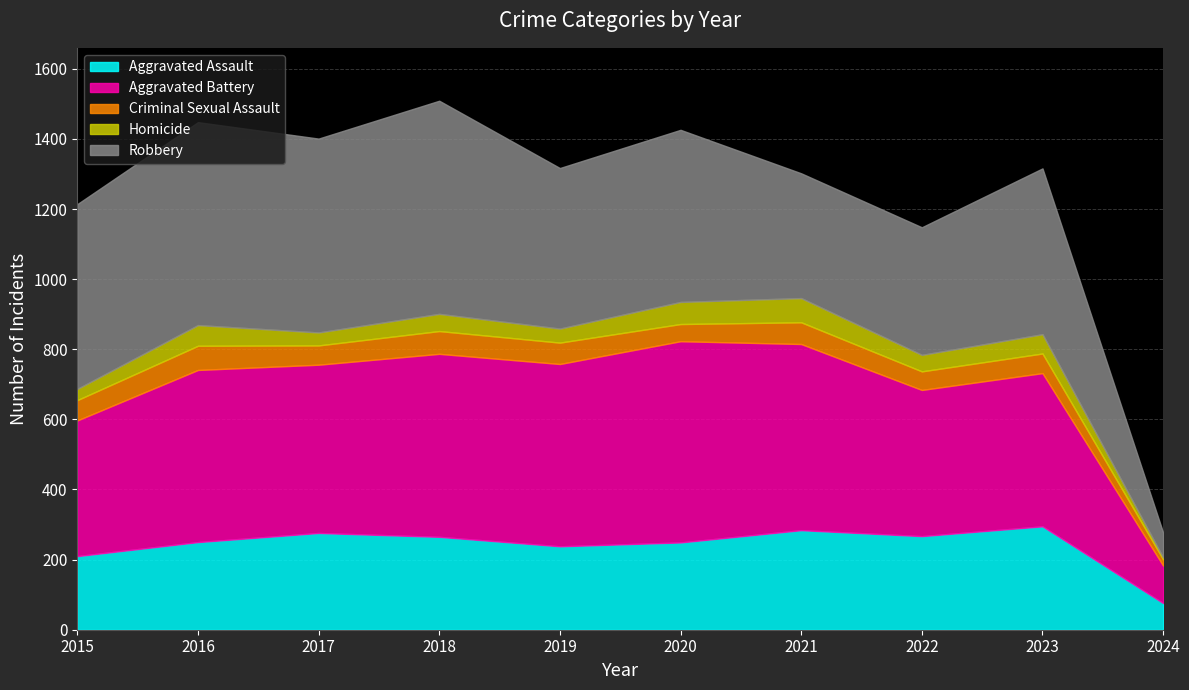

At which category does Aggravated Assault reach its first local valley?

2019